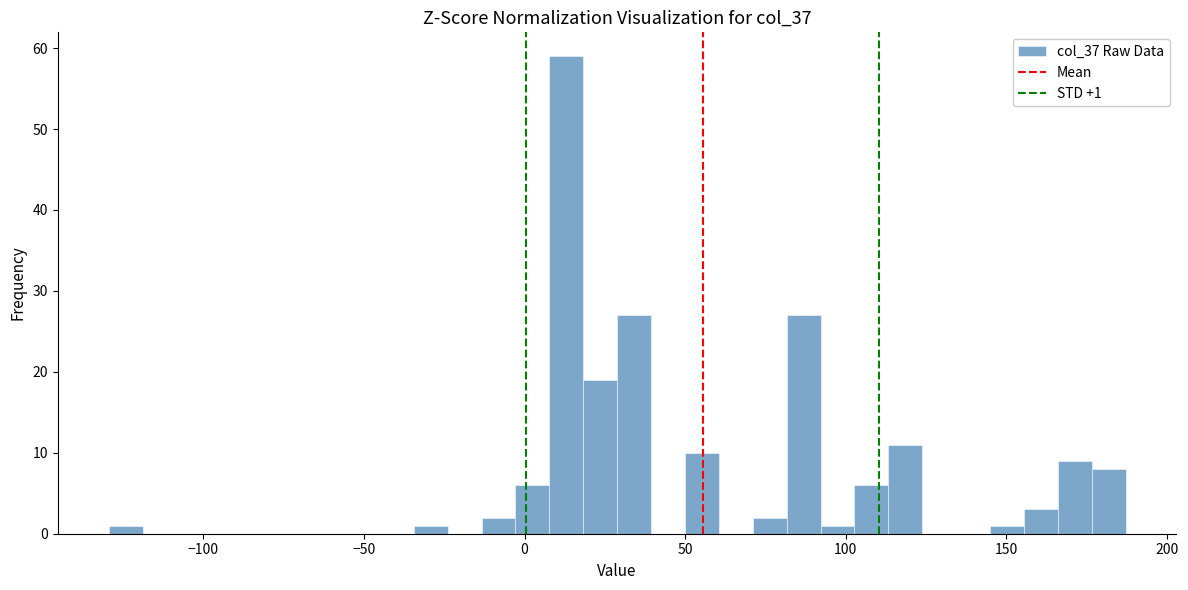

Read against the x-axis, roughly where is the centre of the tallest bar?

15